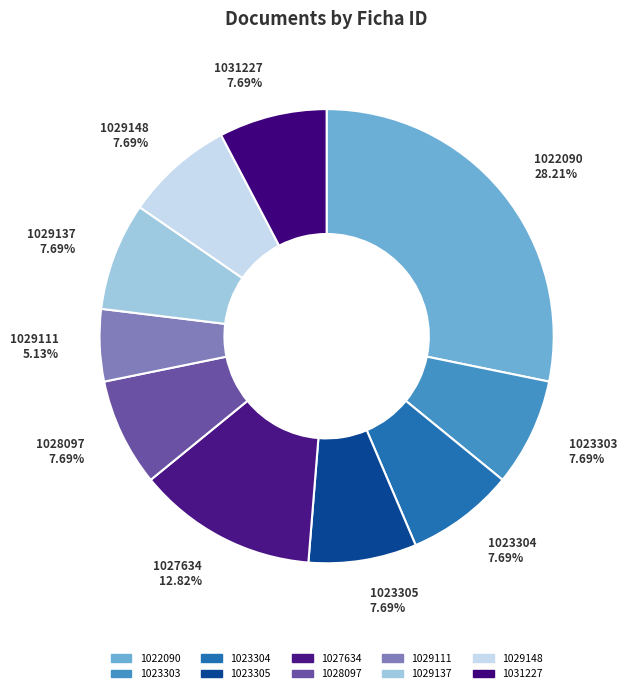

To the nearest percent, what portion does 1022090 represent?

28%